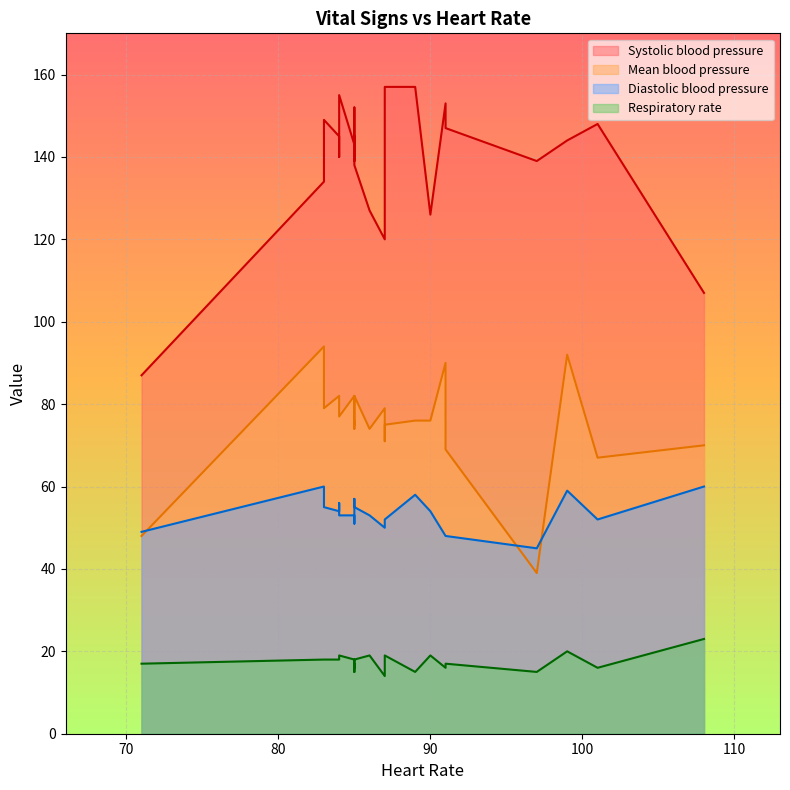

How many data points does each series have?

24